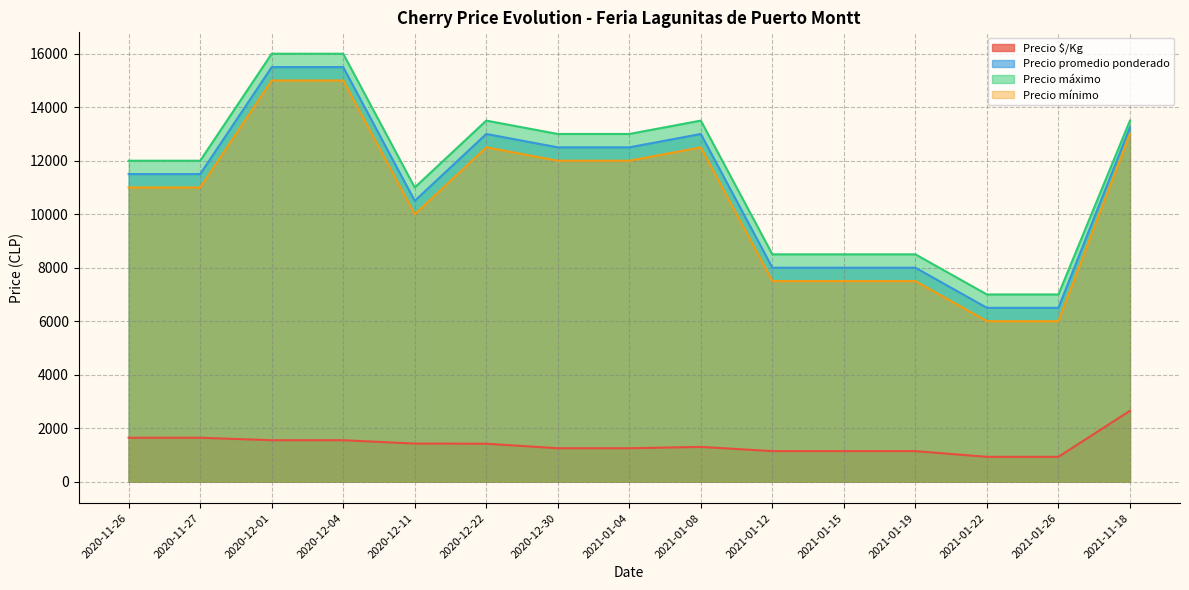

What is the maximum value for Precio mínimo?

15000